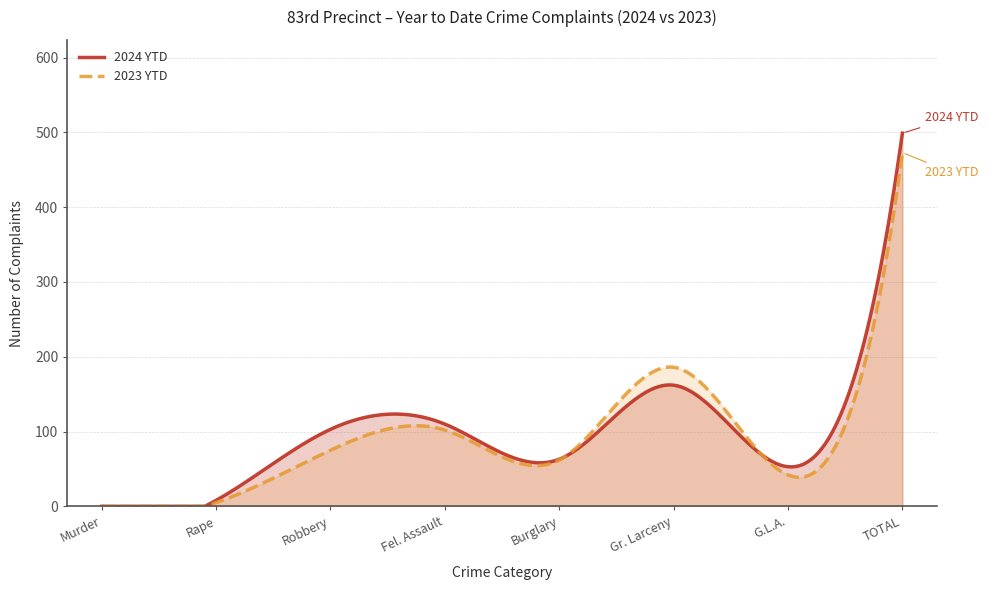

The 2023 YTD series shows 186 at Gr. Larceny. True or false?

True